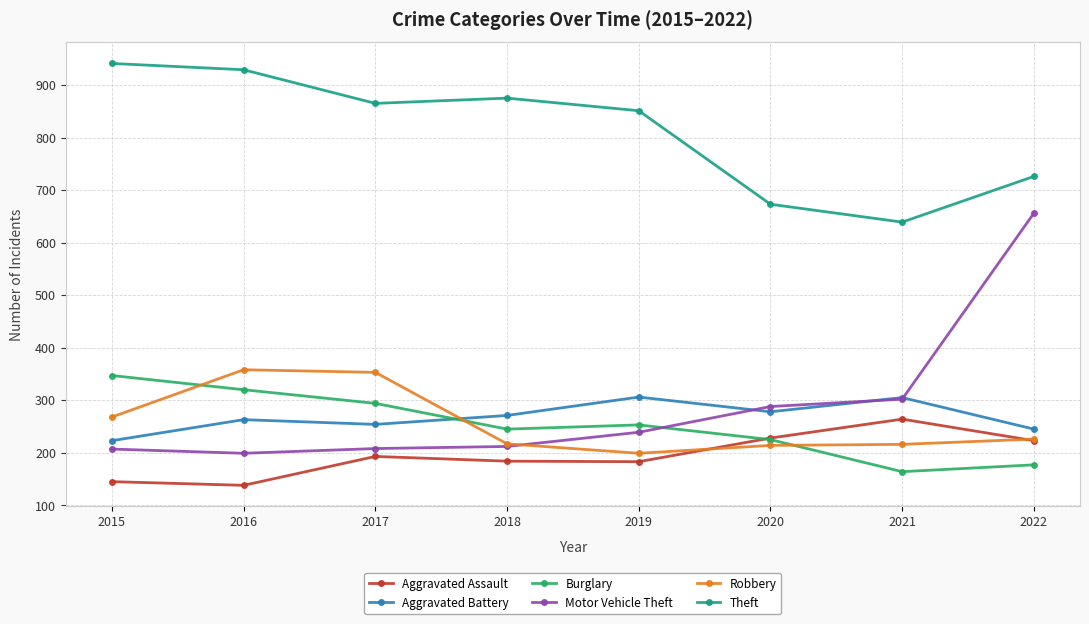

Is it true that Theft equals 228 at 2016?

False